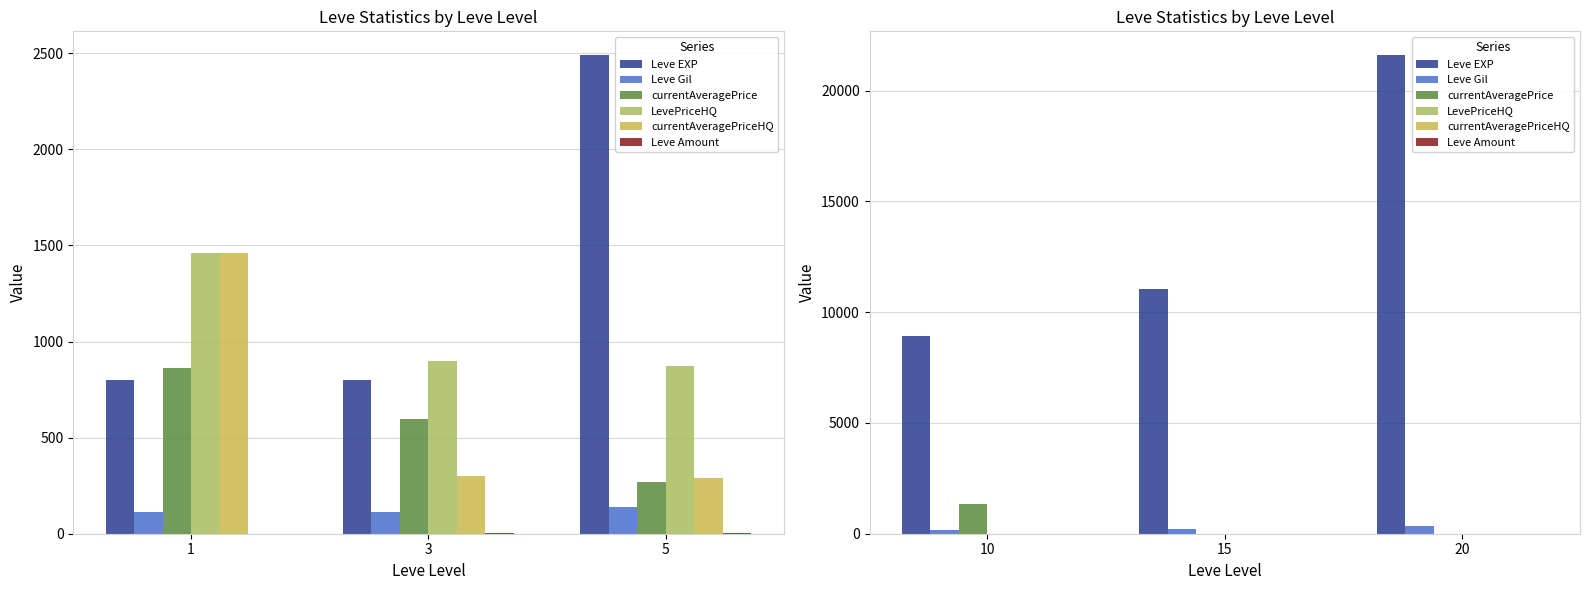

Does the chart contain any negative values?

No